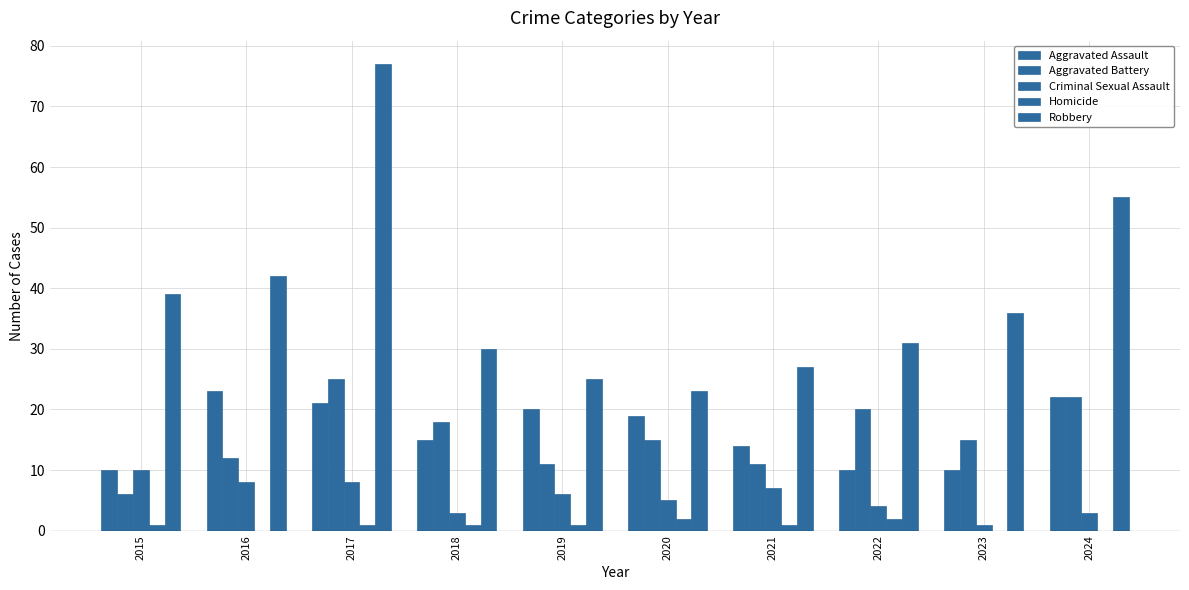

Are the bars horizontal?

No